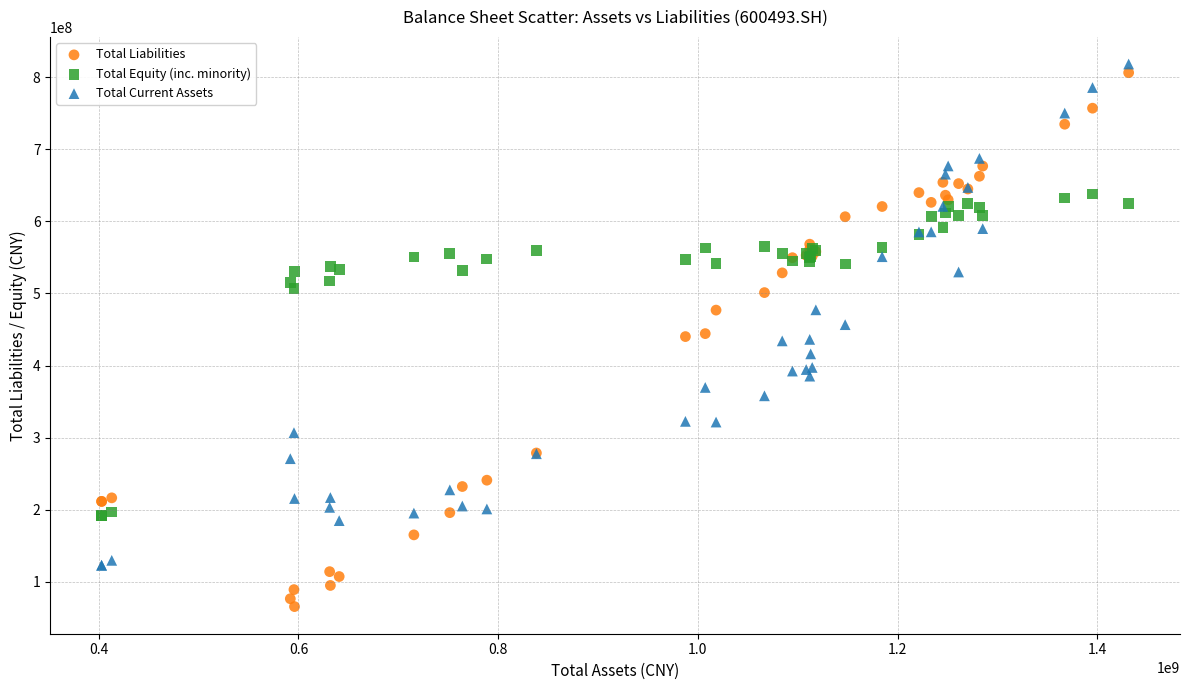

Which series contains the lowest Y value?

Total Liabilities